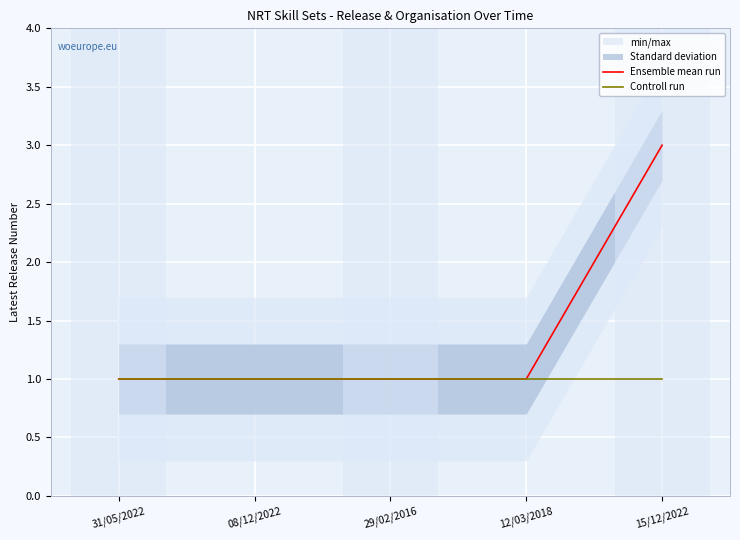

True or false: Ensemble mean run and Controll run intersect in this chart.

False